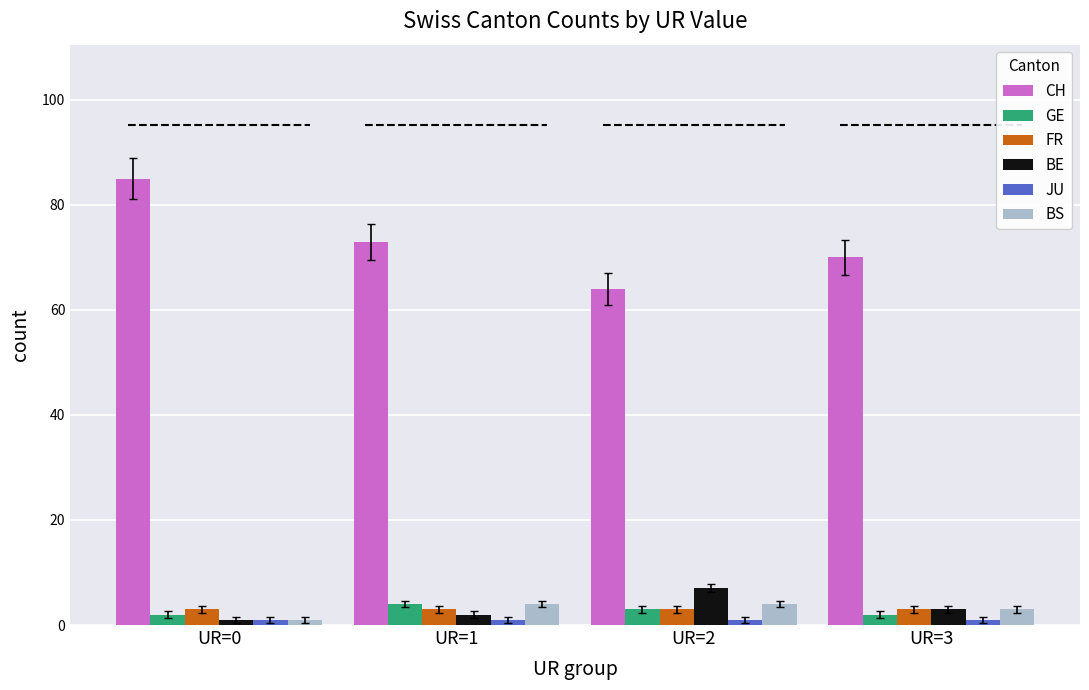

Does the chart contain any negative values?

No